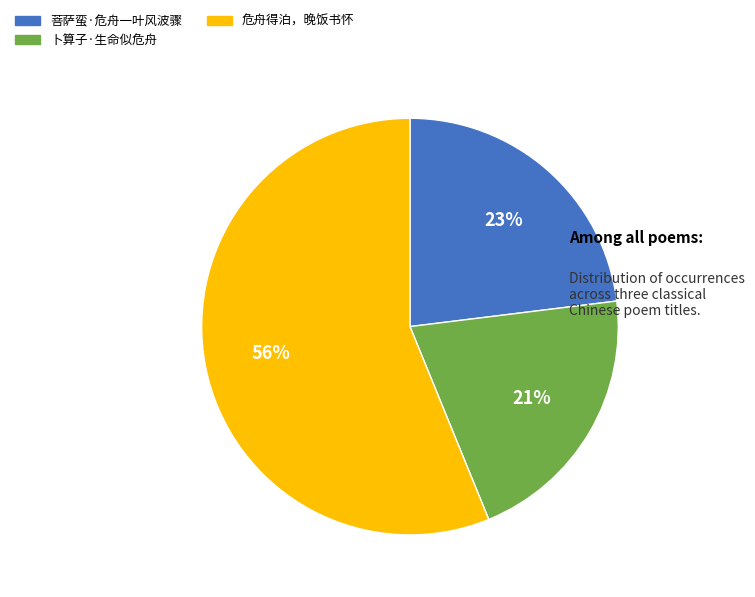

To the nearest percent, what is the combined percentage of 菩萨蛮·危舟一叶风波骤 and 危舟得泊，晚饭书怀?

79%